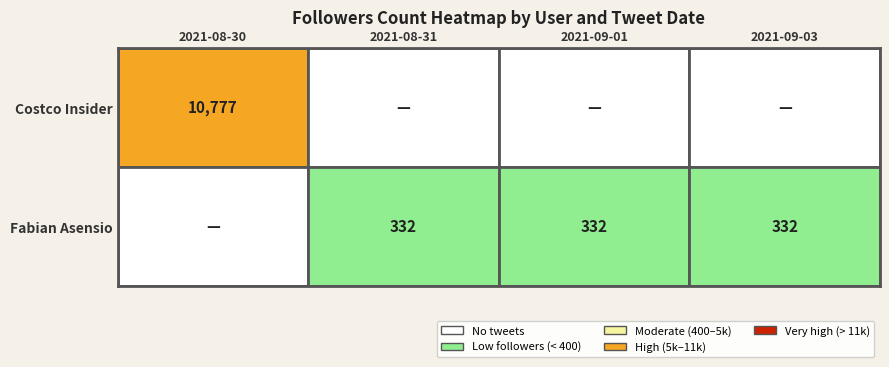

The Fabian Asensio series shows 544 at 2021-09-01. True or false?

False